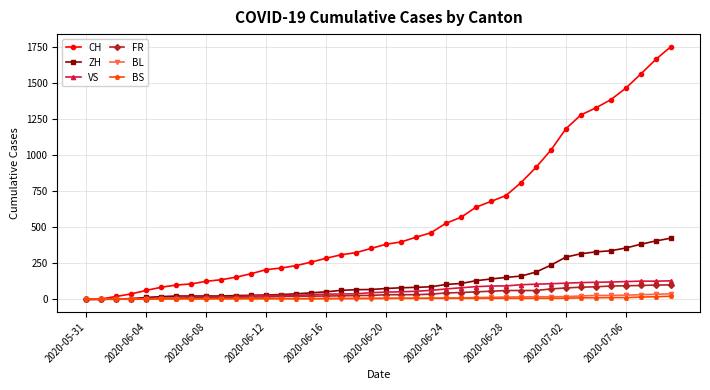

What is the maximum value for ZH?

424